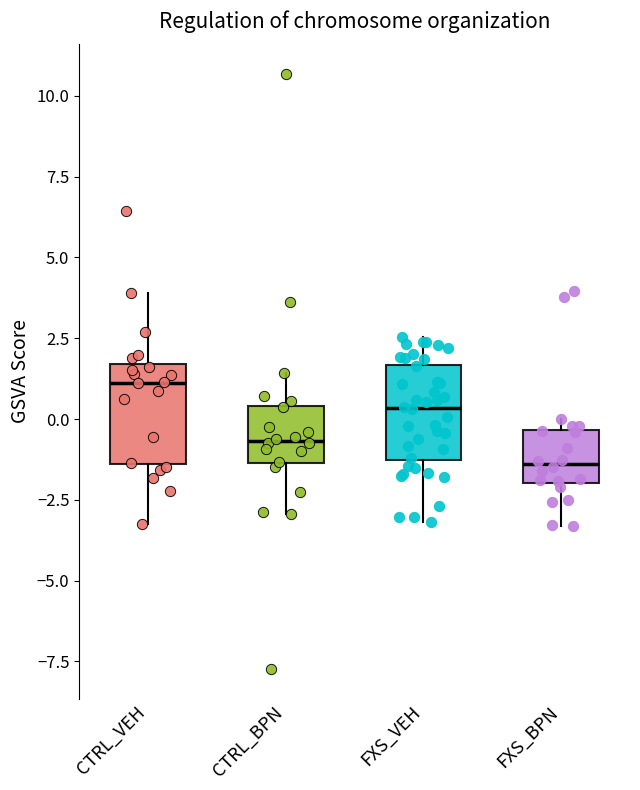

Where does the median line of the box for FXS_BPN sit on the y-axis? The values are not printed on the chart, so give them approximately, as read against the axis.

-1.5